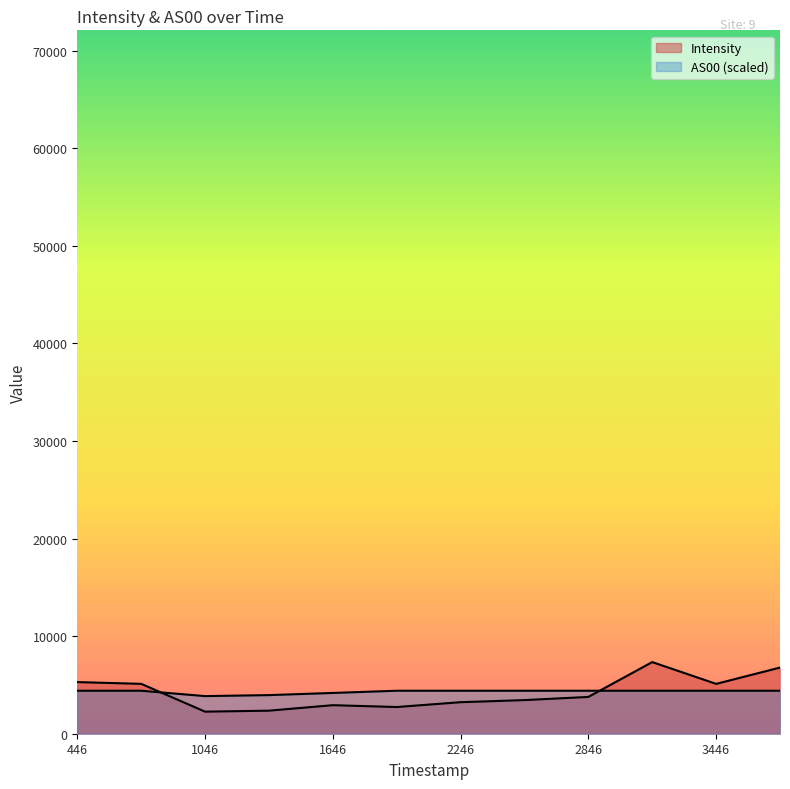

How many lines are shown in the chart?

2